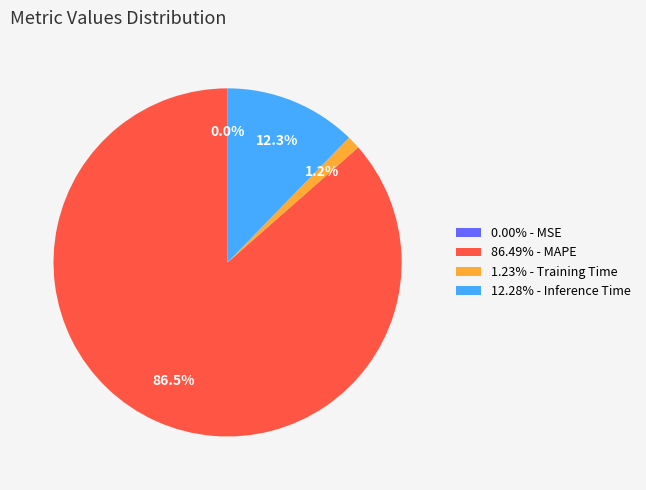

Does 1.23% - Training Time represent more than half of the total?

No